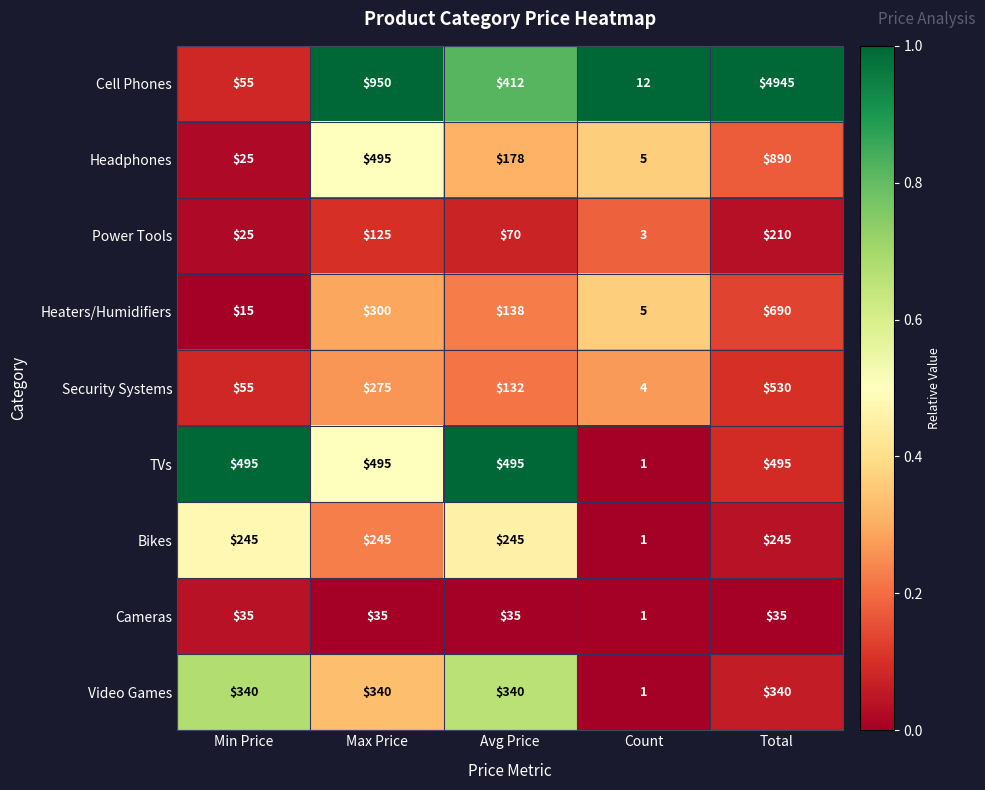

What is the average value of the Cameras series?

28